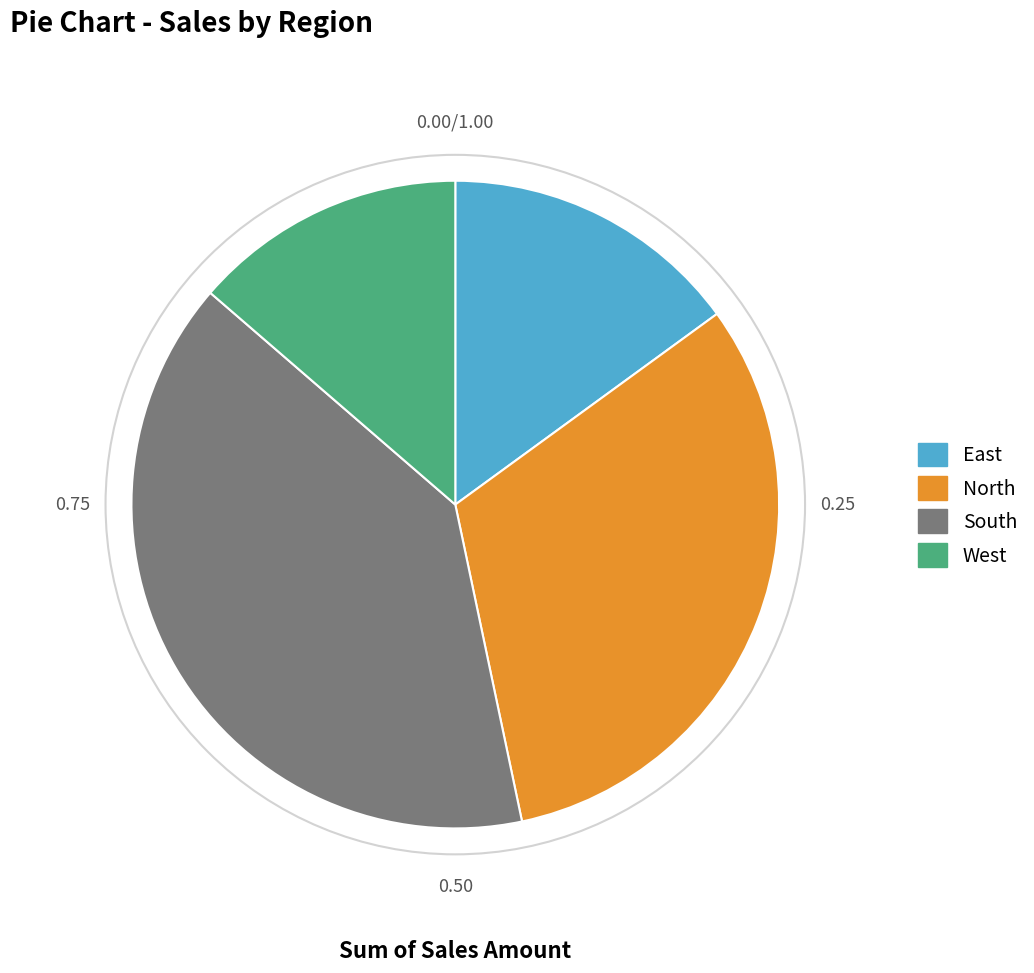

Do South and West together represent more than half of the pie?

Yes